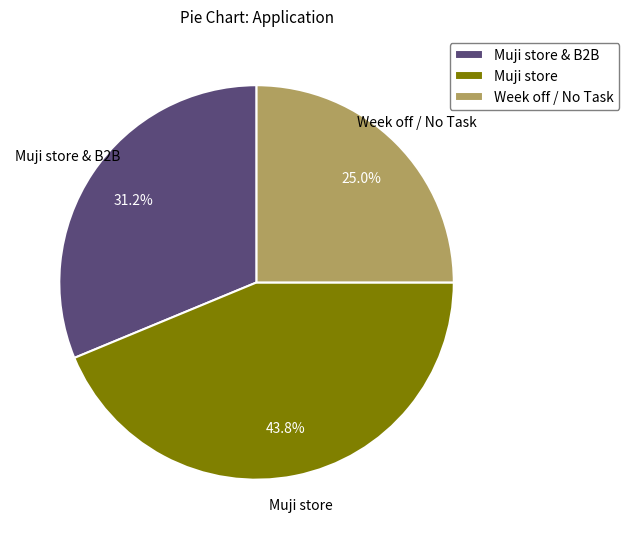

What percentage is the Muji store & B2B slice, to the nearest percent?

31%